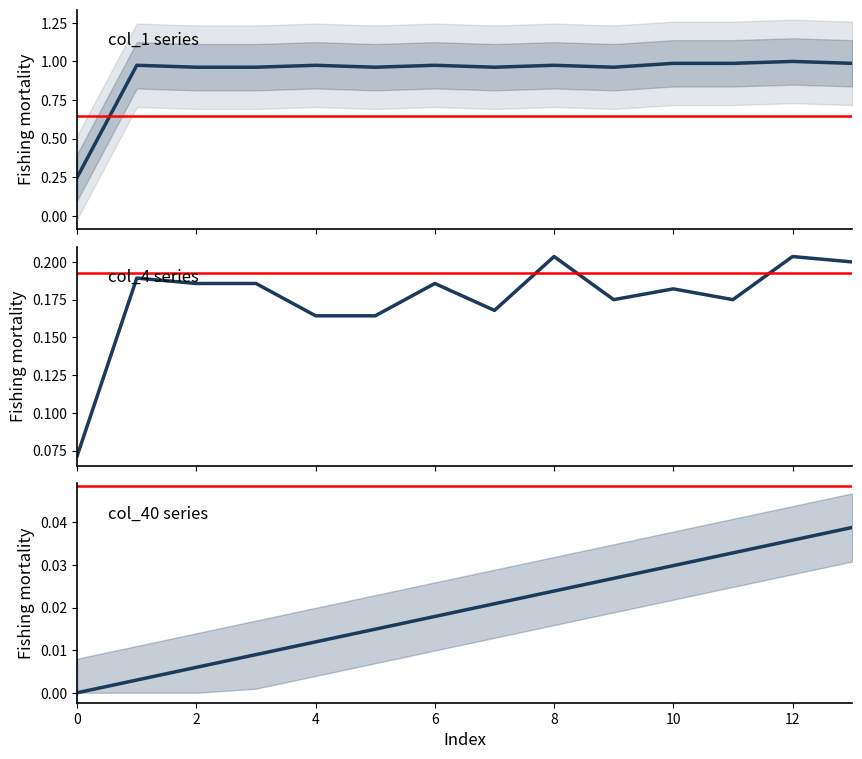

Rank the series by their maximum value, from lowest to highest.

col_40, col_4, col_1